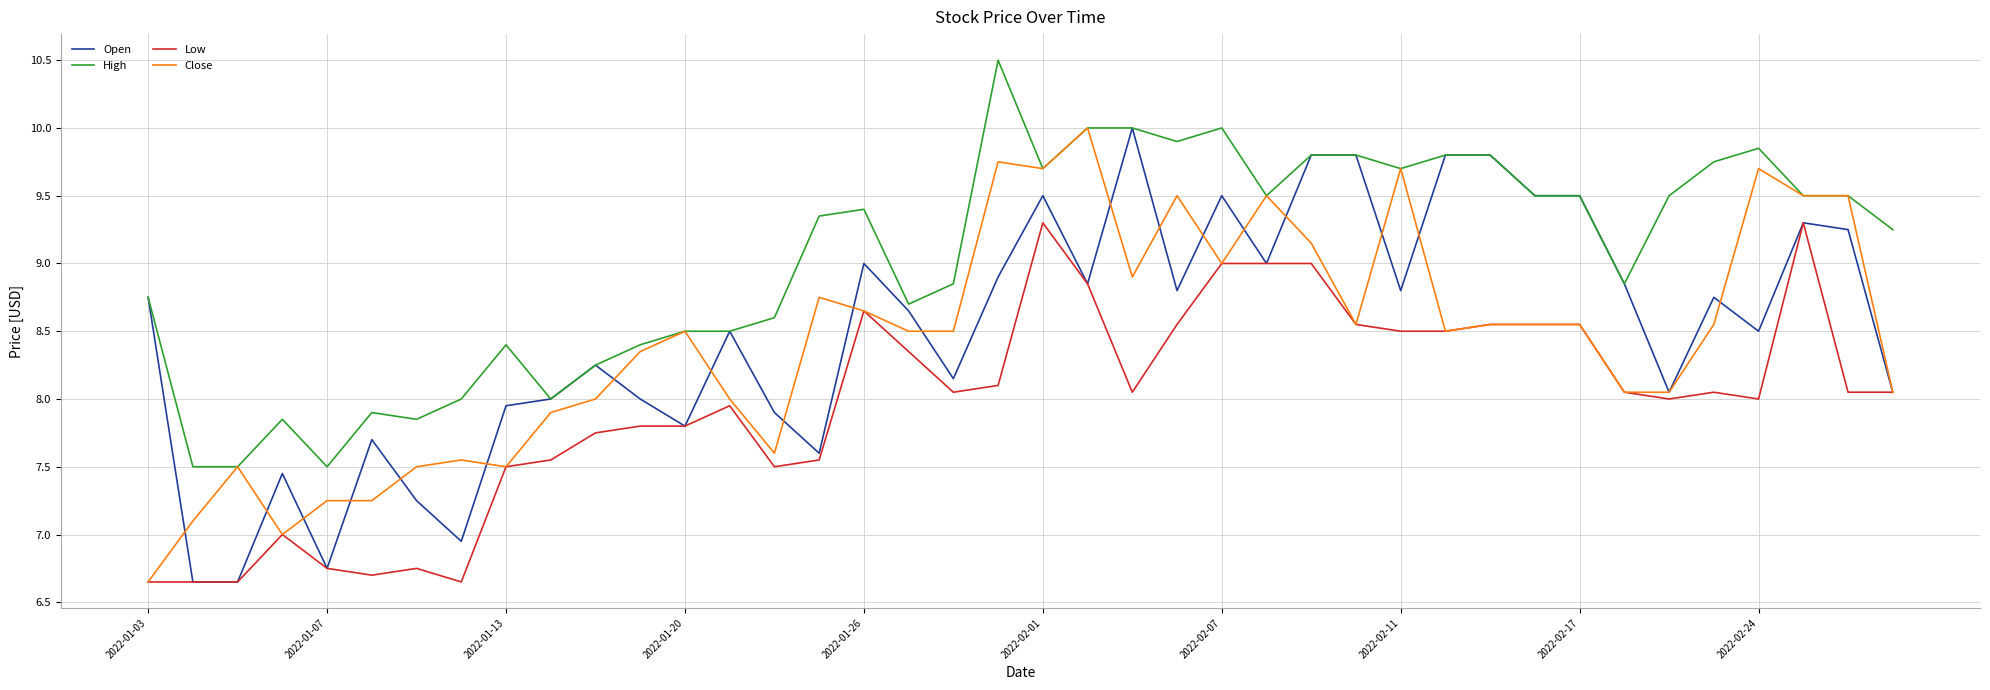

True or false: Low and High cross at least once.

False